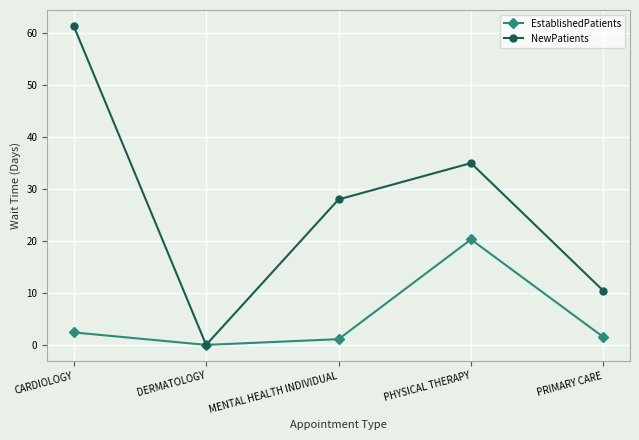

At PRIMARY CARE, list the series in order from smallest to largest.

EstablishedPatients, NewPatients